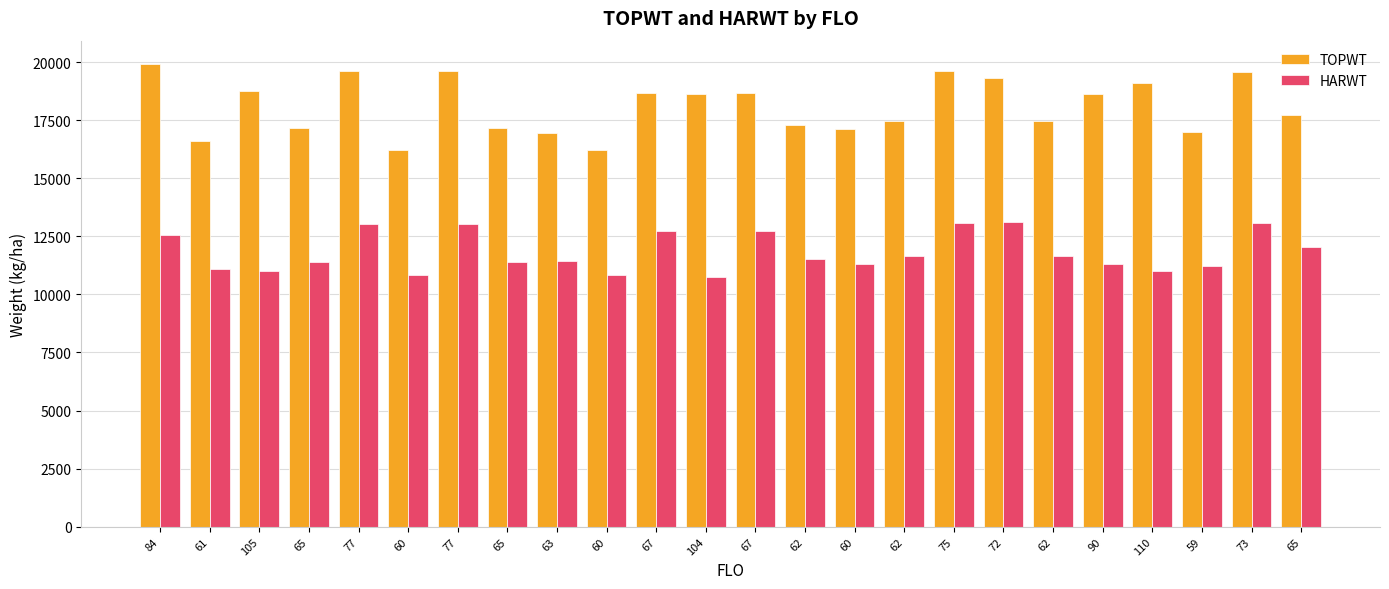

What is the sum of all TOPWT values?

434680